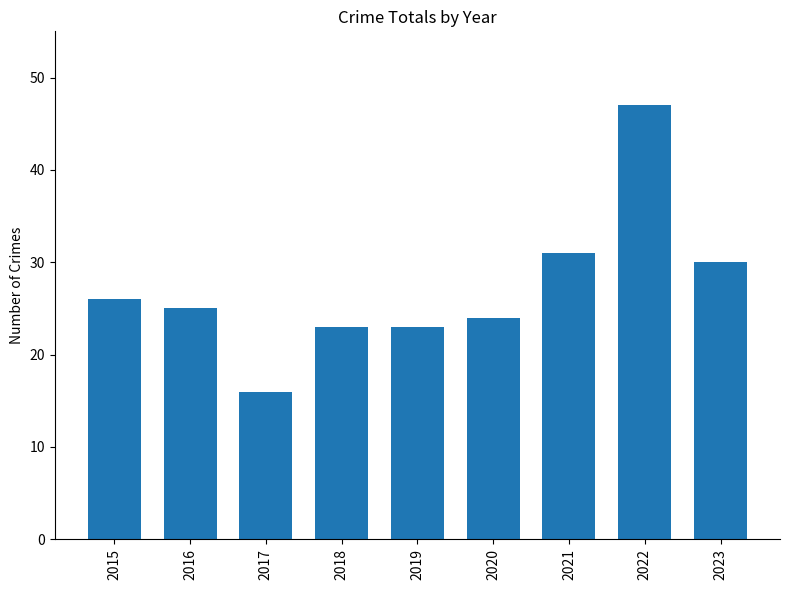

What is the change in value from 2022 to 2023?

-17